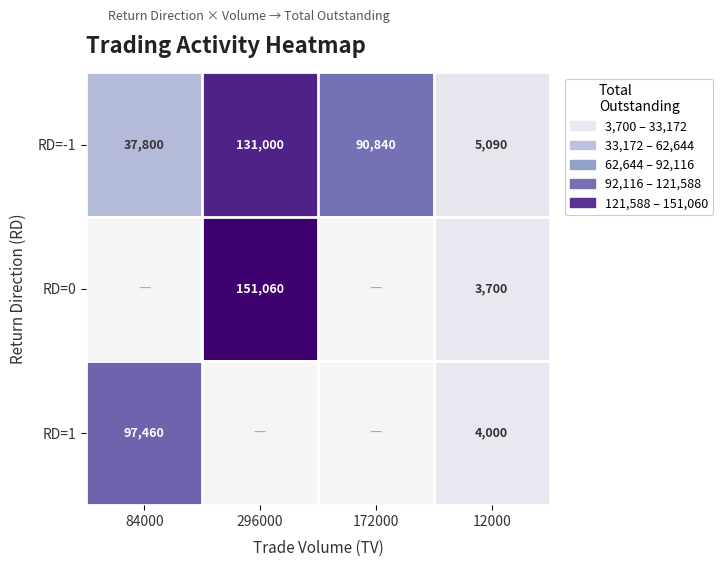

Is it true that RD=0 equals 60555 at 296000?

False